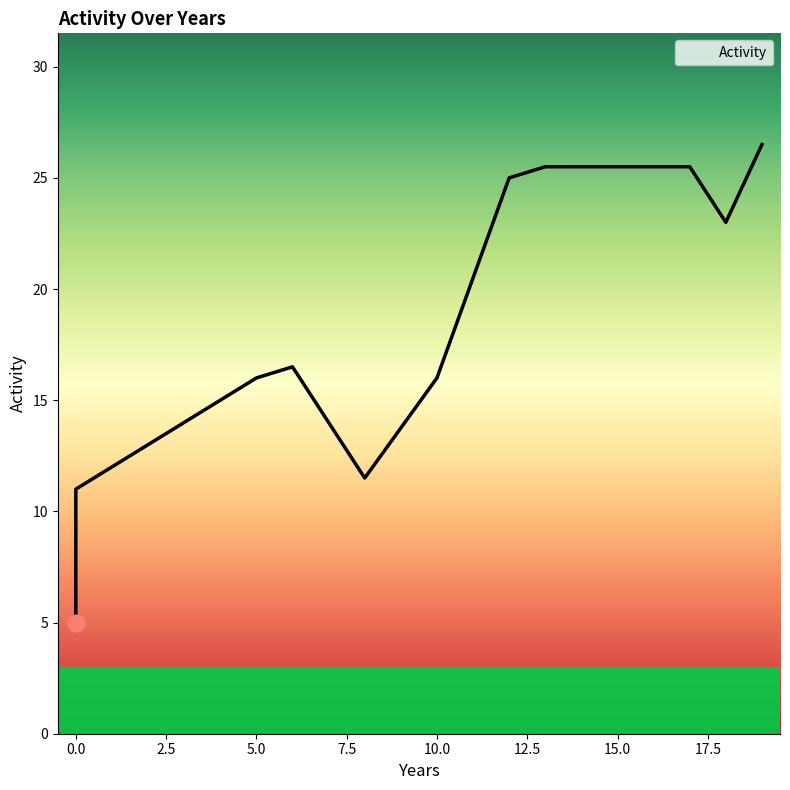

True or false: there are more than 2 points higher than both neighbors.

False